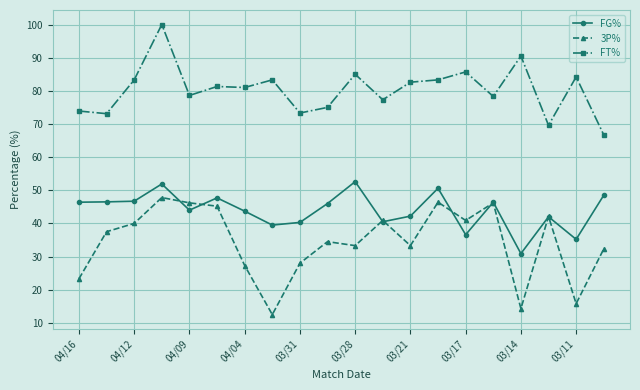

What is the value of the FT% point at the 17th from the left?

90.5